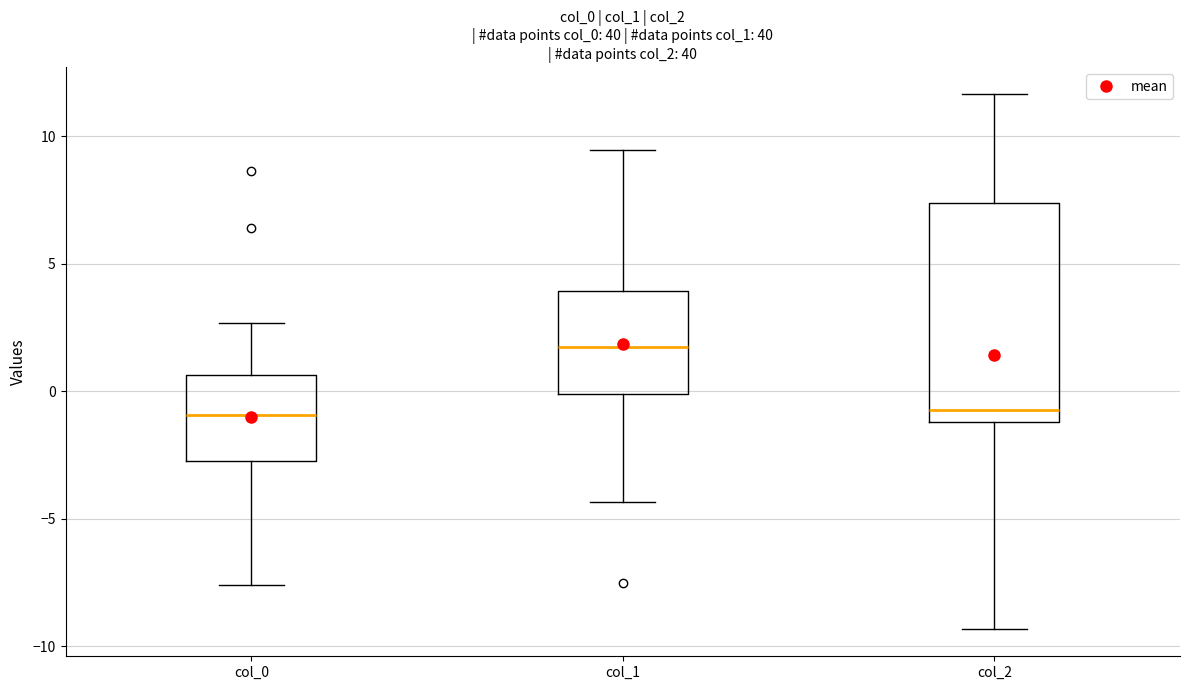

Reading left to right, read every box against the y-axis: the position of its median line, the range the box covers, and the ends of its whiskers. The values are not printed on the chart, so give them approximately, as read against the axis.

col_0: median -1.0, box -2.5 to 0.5, whiskers -7.5 to 2.5
col_1: median 2.0, box 0.0 to 4.0, whiskers -4.5 to 9.5
col_2: median -0.5, box -1.0 to 7.5, whiskers -9.5 to 11.5